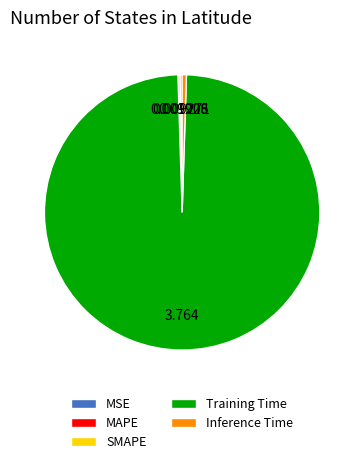

Which category has the biggest portion of the pie?

Training Time